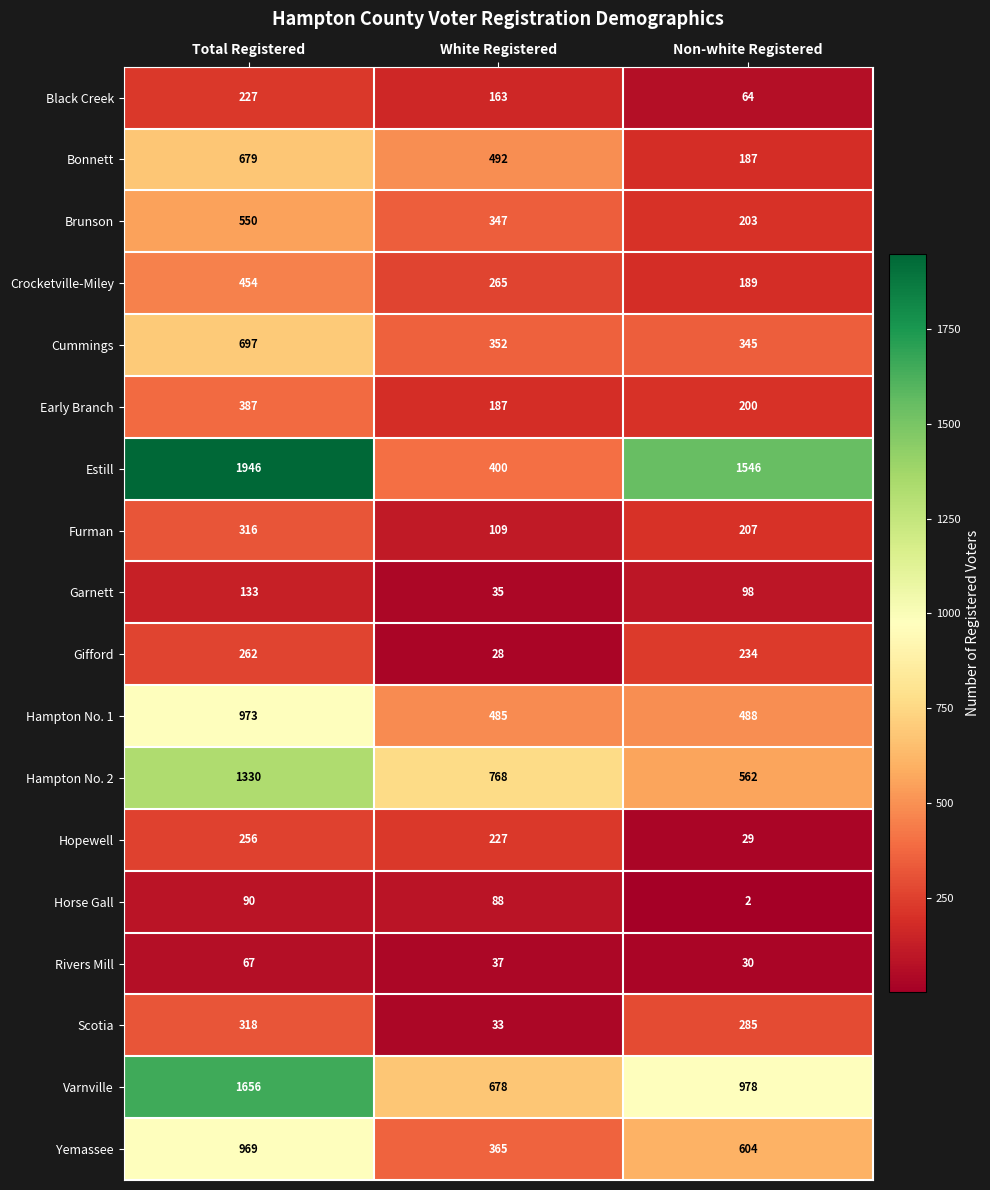

What is the average value of the Furman series?

211